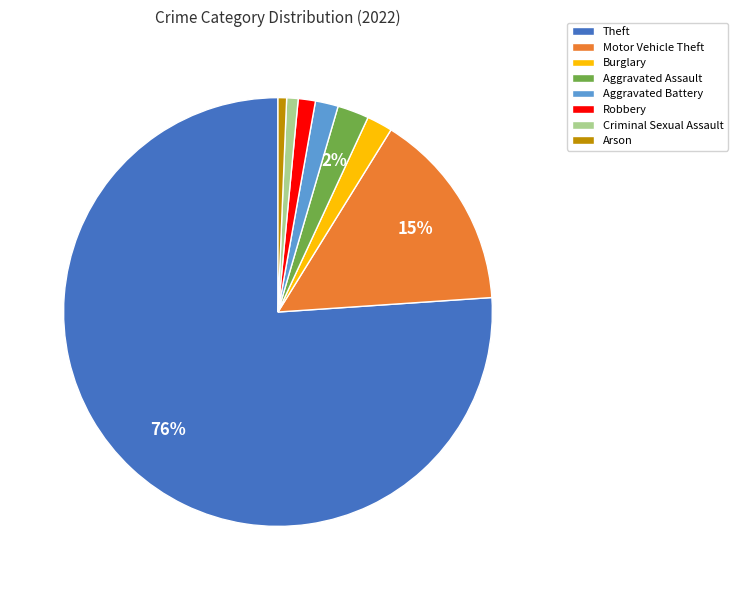

To the nearest percent, what percentage of the pie is Robbery?

1%